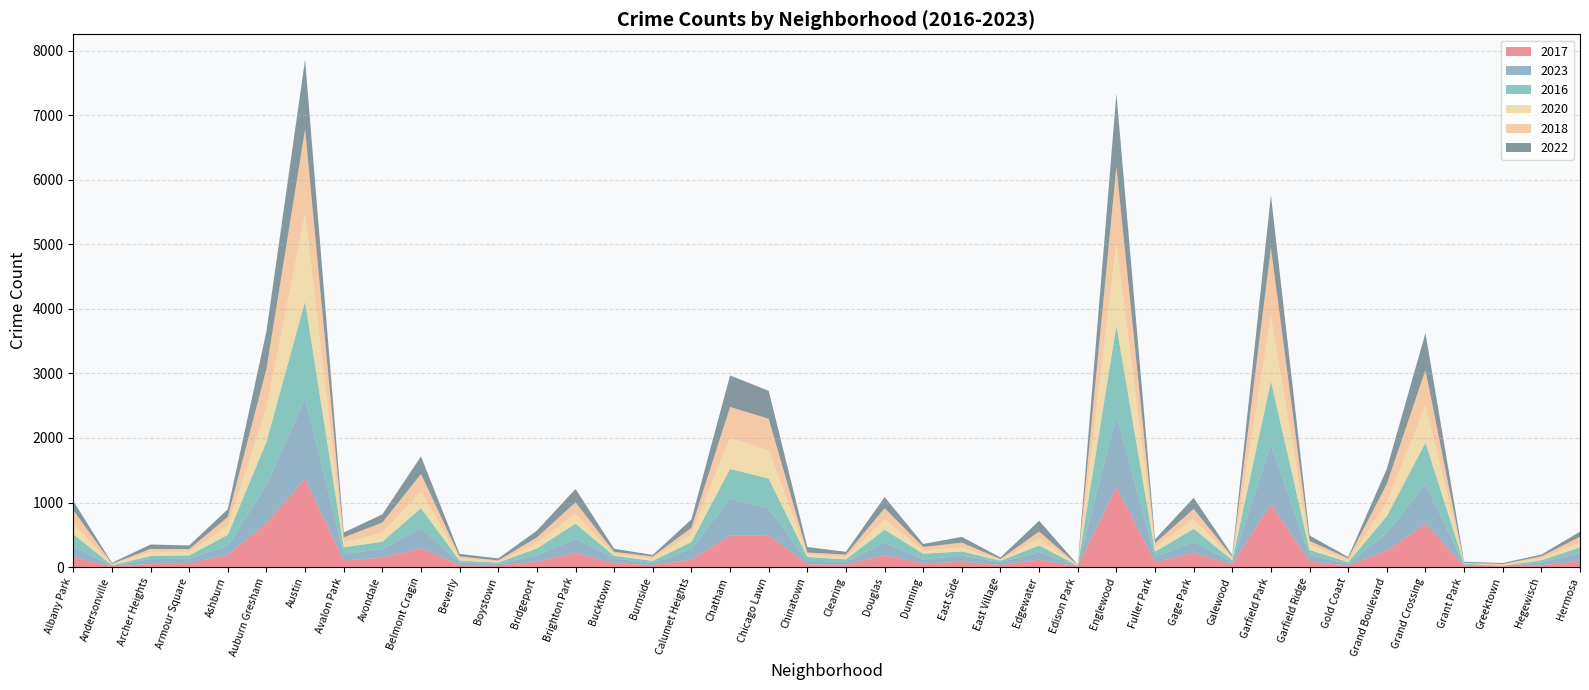

Reading left to right, list all the values displayed in this chart.

2017: Albany Park=155	Andersonville=10	Archer Heights=46	Armour Square=65	Ashburn=185	Auburn Gresham=683	Austin=1365	Avalon Park=102	Avondale=145	Belmont Cragin=292	Beverly=31	Boystown=26	Bridgeport=84	Brighton Park=217	Bucktown=61	Burnside=30	Calumet Heights=116	Chatham=488	Chicago Lawn=493	Chinatown=39	Clearing=35	Douglas=184	Dunning=58	East Side=79	East Village=30	Edgewater=114	Edison Park=8	Englewood=1243	Fuller Park=78	Gage Park=212	Galewood=44	Garfield Park=975	Garfield Ridge=86	Gold Coast=22	Grand Boulevard=256	Grand Crossing=666	Grant Park=21	Greektown=10	Hegewisch=27	Hermosa=90
2023: Albany Park=159	Andersonville=7	Archer Heights=77	Armour Square=62	Ashburn=145	Auburn Gresham=578	Austin=1250	Avalon Park=98	Avondale=134	Belmont Cragin=308	Beverly=40	Boystown=24	Bridgeport=99	Brighton Park=219	Bucktown=75	Burnside=30	Calumet Heights=165	Chatham=569	Chicago Lawn=414	Chinatown=56	Clearing=52	Douglas=190	Dunning=62	East Side=99	East Village=44	Edgewater=118	Edison Park=5	Englewood=1107	Fuller Park=80	Gage Park=175	Galewood=31	Garfield Park=913	Garfield Ridge=95	Gold Coast=29	Grand Boulevard=274	Grand Crossing=617	Grant Park=13	Greektown=7	Hegewisch=45	Hermosa=124
2016: Albany Park=195	Andersonville=12	Archer Heights=47	Armour Square=53	Ashburn=169	Auburn Gresham=680	Austin=1503	Avalon Park=105	Avondale=113	Belmont Cragin=311	Beverly=29	Boystown=20	Bridgeport=104	Brighton Park=236	Bucktown=38	Burnside=35	Calumet Heights=106	Chatham=464	Chicago Lawn=463	Chinatown=60	Clearing=32	Douglas=204	Dunning=86	East Side=64	East Village=23	Edgewater=102	Edison Park=8	Englewood=1389	Fuller Park=78	Gage Park=205	Galewood=31	Garfield Park=994	Garfield Ridge=83	Gold Coast=25	Grand Boulevard=257	Grand Crossing=644	Grant Park=17	Greektown=4	Hegewisch=33	Hermosa=91
2020: Albany Park=163	Andersonville=7	Archer Heights=64	Armour Square=54	Ashburn=137	Auburn Gresham=525	Austin=1365	Avalon Park=74	Avondale=133	Belmont Cragin=264	Beverly=34	Boystown=11	Bridgeport=88	Brighton Park=151	Bucktown=28	Burnside=37	Calumet Heights=120	Chatham=481	Chicago Lawn=439	Chinatown=37	Clearing=35	Douglas=161	Dunning=51	East Side=55	East Village=14	Edgewater=104	Edison Park=4	Englewood=1279	Fuller Park=76	Gage Park=150	Galewood=25	Garfield Park=1008	Garfield Ridge=79	Gold Coast=23	Grand Boulevard=214	Grand Crossing=577	Grant Park=4	Greektown=8	Hegewisch=31	Hermosa=81
2018: Albany Park=211	Andersonville=14	Archer Heights=46	Armour Square=45	Ashburn=140	Auburn Gresham=607	Austin=1307	Avalon Park=80	Avondale=164	Belmont Cragin=269	Beverly=30	Boystown=21	Bridgeport=84	Brighton Park=180	Bucktown=33	Burnside=31	Calumet Heights=102	Chatham=479	Chicago Lawn=490	Chinatown=33	Clearing=39	Douglas=173	Dunning=54	East Side=81	East Village=13	Edgewater=112	Edison Park=5	Englewood=1191	Fuller Park=61	Gage Park=158	Galewood=29	Garfield Park=1057	Garfield Ridge=63	Gold Coast=35	Grand Boulevard=286	Grand Crossing=548	Grant Park=10	Greektown=18	Hegewisch=30	Hermosa=82
2022: Albany Park=142	Andersonville=15	Archer Heights=69	Armour Square=55	Ashburn=120	Auburn Gresham=582	Austin=1075	Avalon Park=76	Avondale=127	Belmont Cragin=271	Beverly=40	Boystown=31	Bridgeport=105	Brighton Park=207	Bucktown=48	Burnside=25	Calumet Heights=129	Chatham=488	Chicago Lawn=433	Chinatown=85	Clearing=43	Douglas=173	Dunning=47	East Side=89	East Village=25	Edgewater=167	Edison Park=6	Englewood=1128	Fuller Park=56	Gage Park=173	Galewood=25	Garfield Park=817	Garfield Ridge=83	Gold Coast=21	Grand Boulevard=235	Grand Crossing=575	Grant Park=16	Greektown=15	Hegewisch=27	Hermosa=79